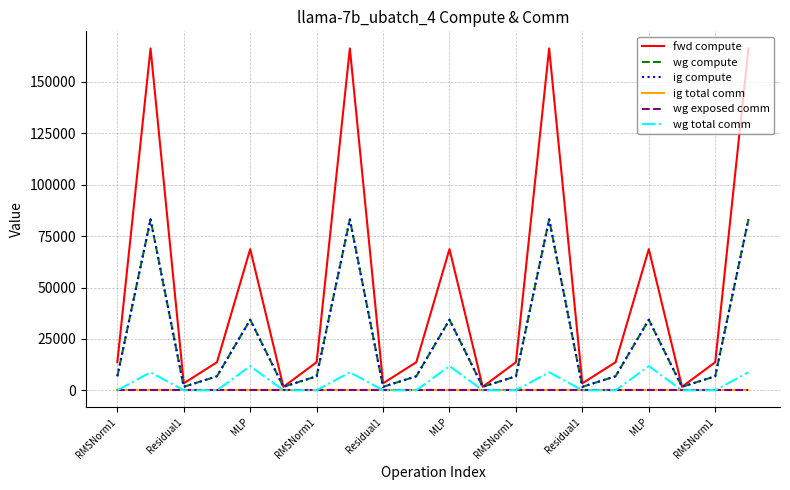

Does the chart display data point markers on the line(s)?

No